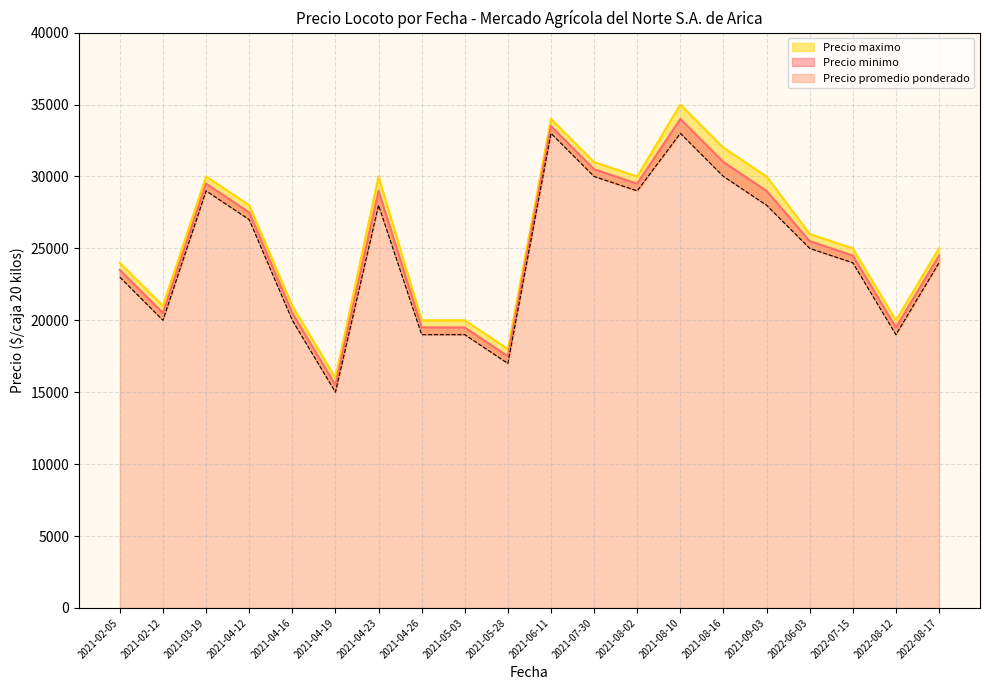

What is the sum of all Precio minimo values?

492000